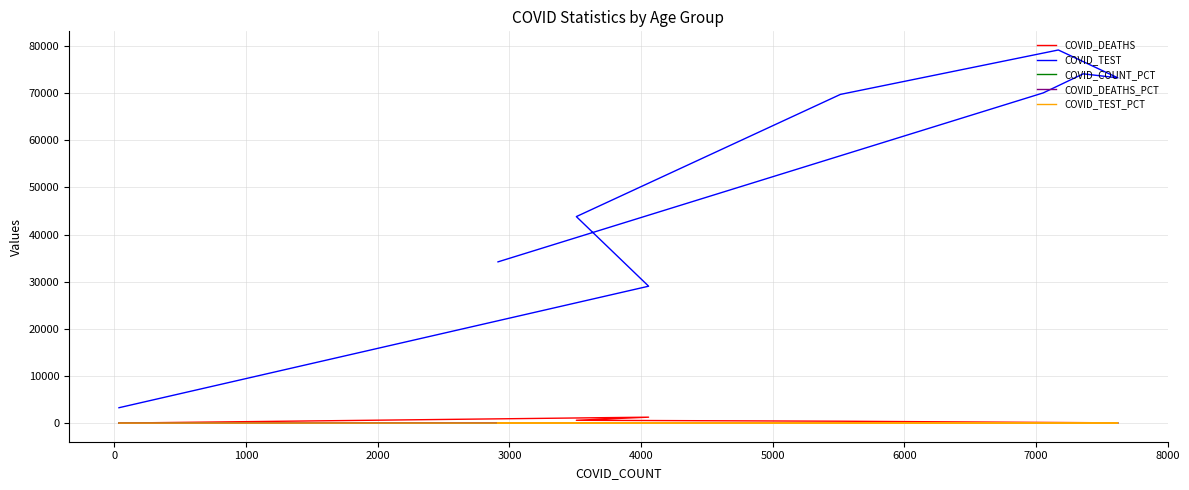

Is this an area chart (filled region under the line)?

No